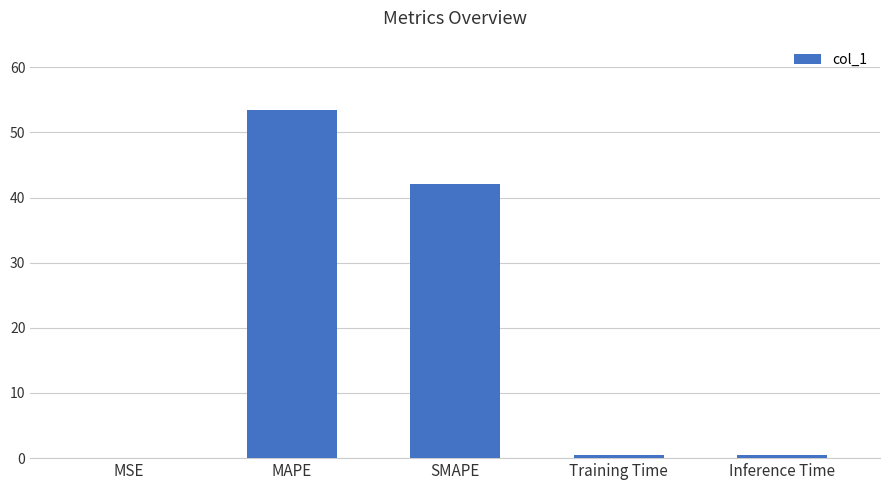

How many distinct data groups are displayed?

1